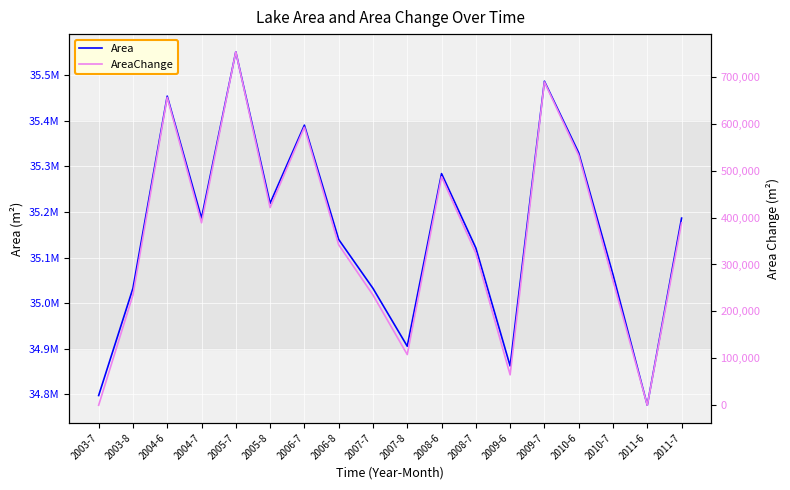

What is the value of the Area point at the 12th from the left?

35121000